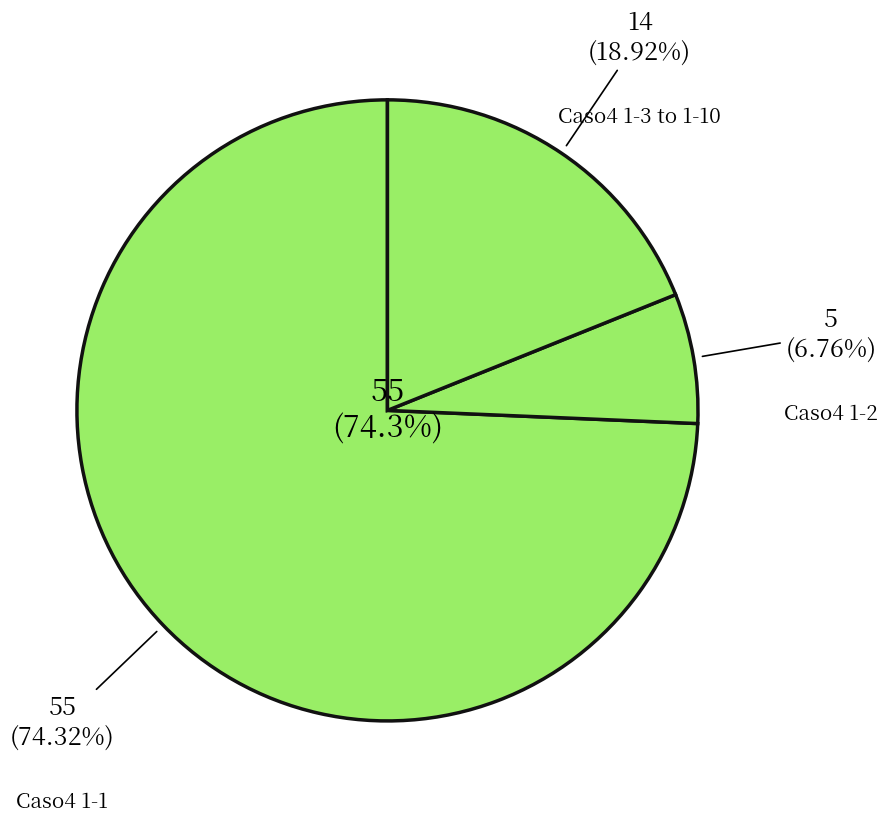

To the nearest percent, what percentage of the pie is Caso4 1-1?

74%